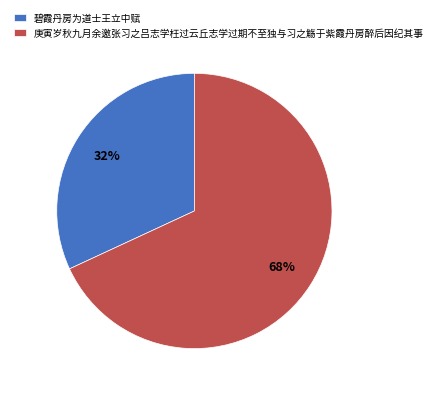

How many slices are in this pie chart?

2